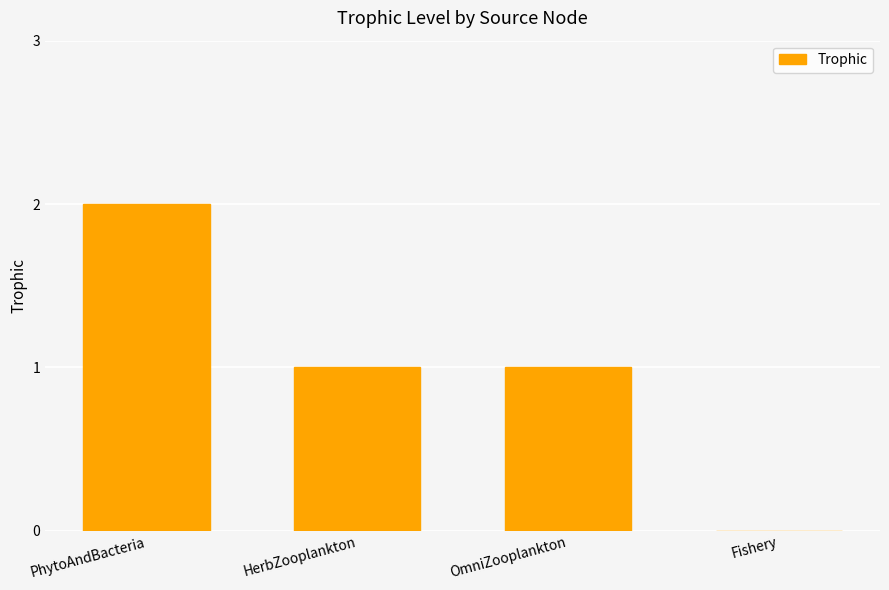

Is it true that the value at OmniZooplankton is 1?

True